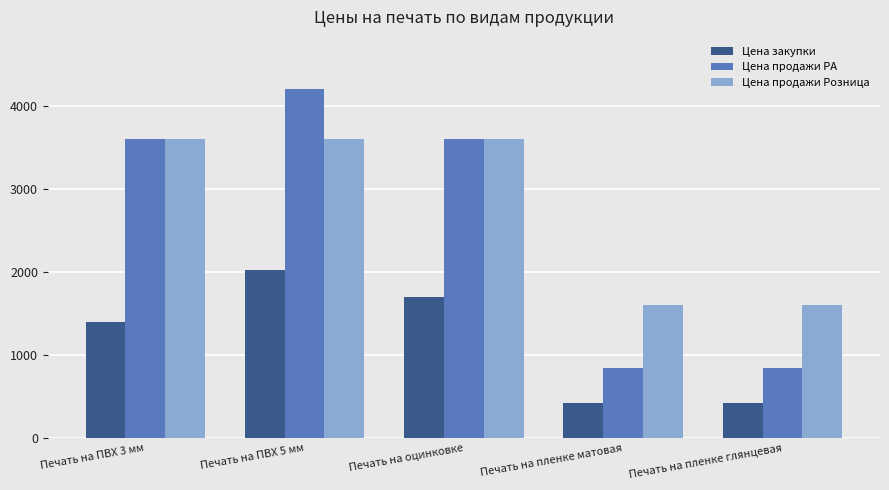

The value of Цена продажи Розница at Печать на пленке матовая is 2756. True or false?

False